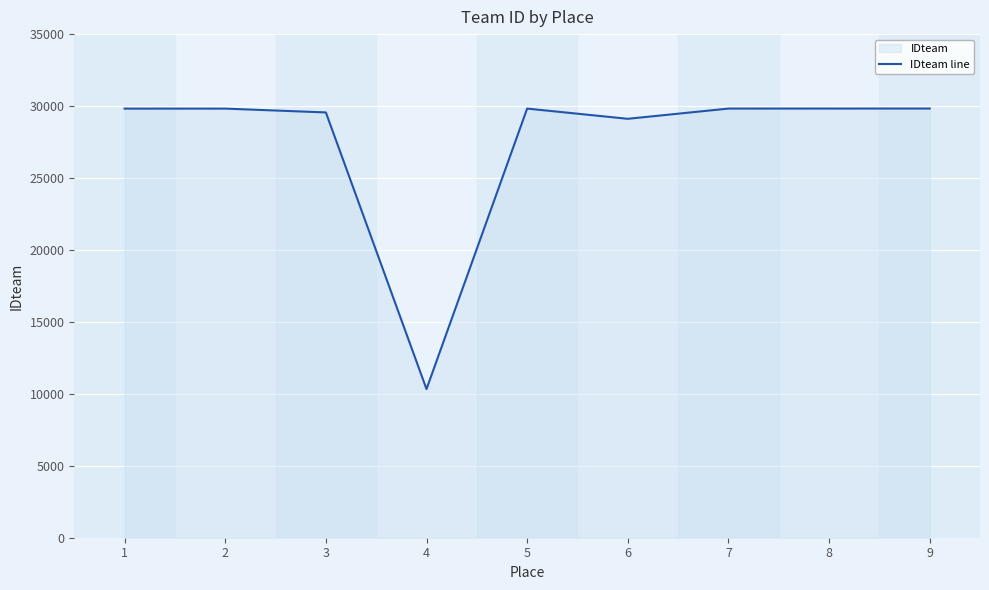

What is the sum of all values?

247950